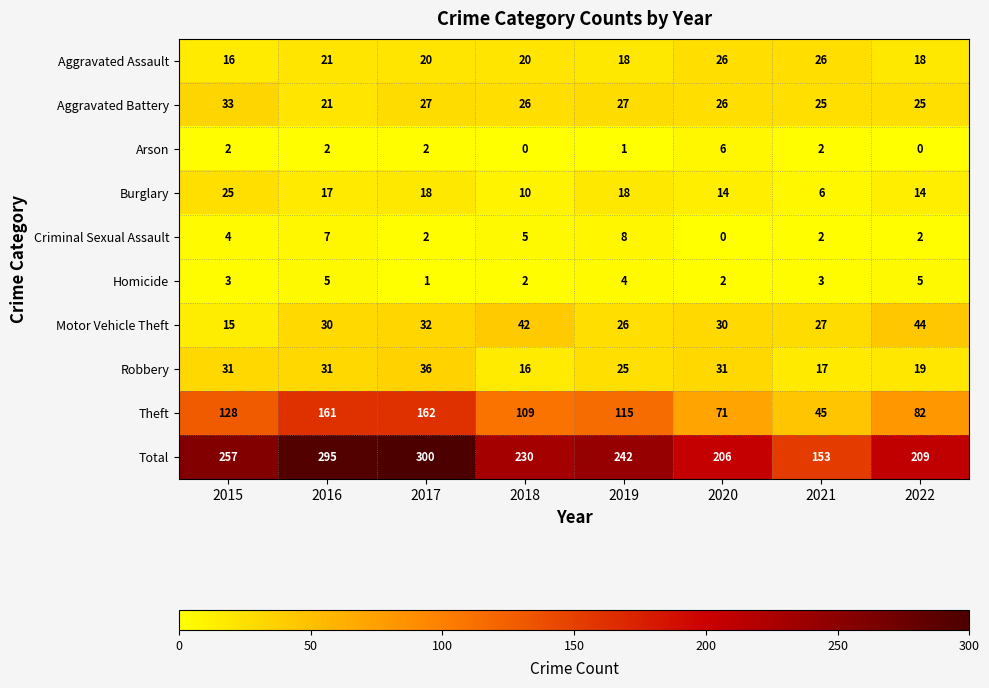

True or false: Motor Vehicle Theft has a value of 15 at 2015.

True